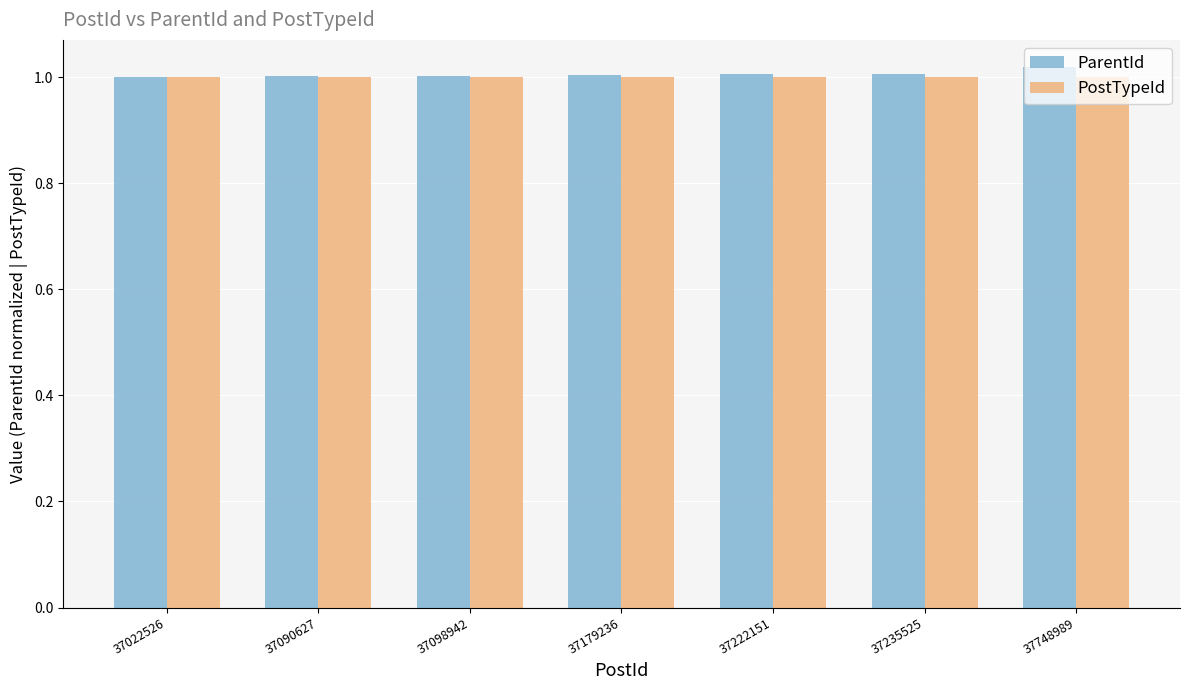

What is the total value across all series at 37022526?

2.0